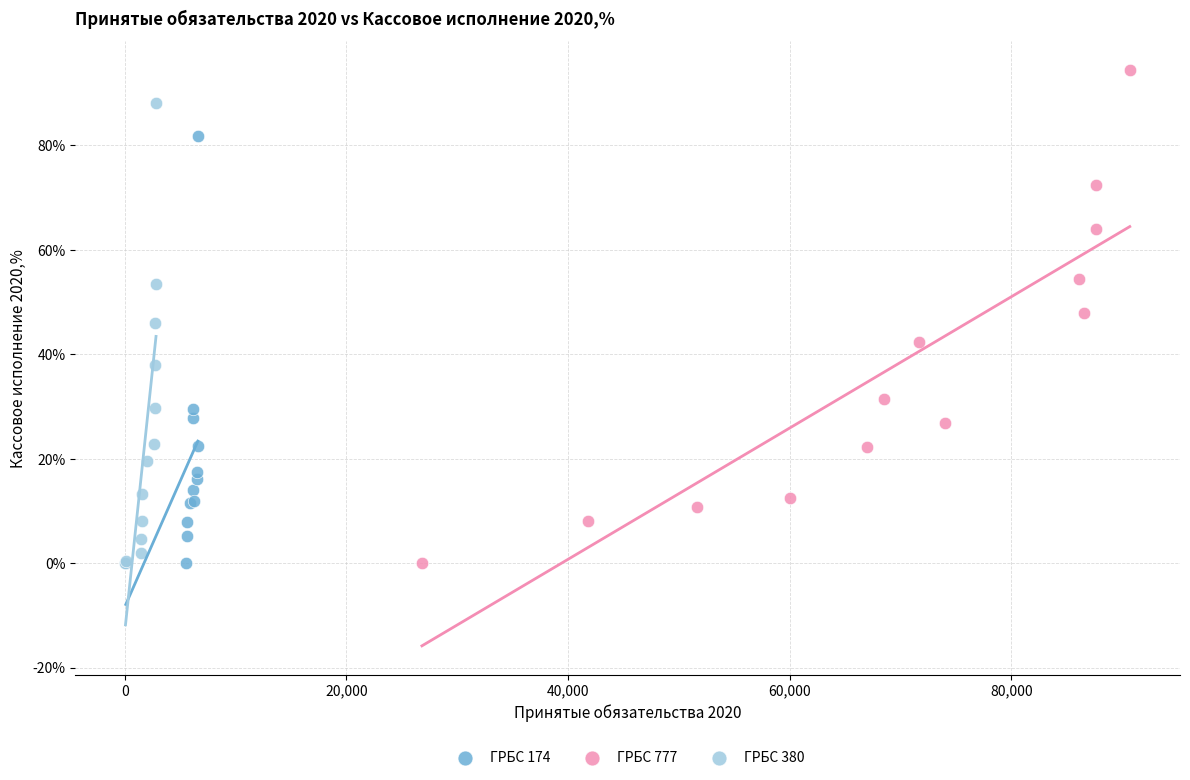

What are all the series names shown in the legend?

ГРБС 174, ГРБС 777, ГРБС 380